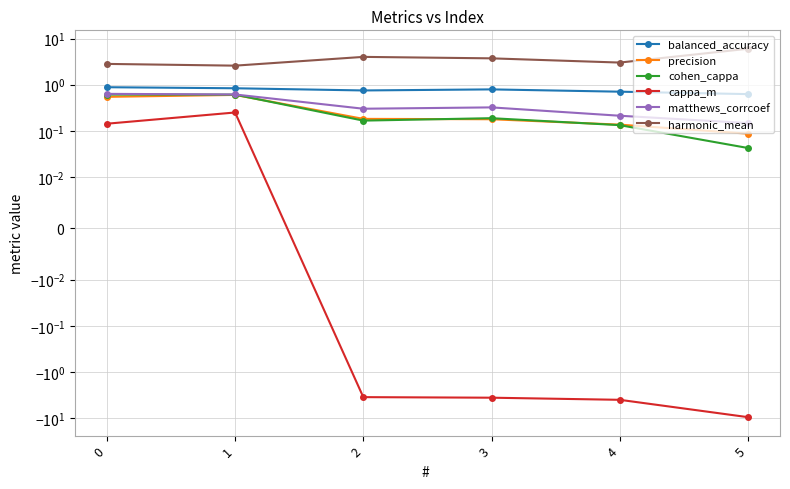

How many lines are shown in the chart?

6